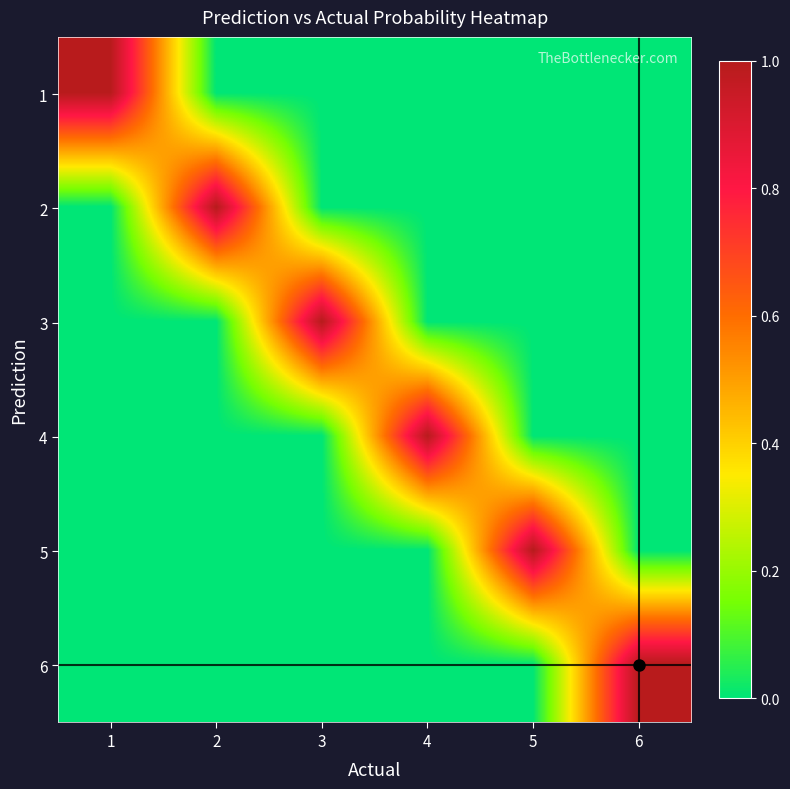

At which category does the chart reach its peak across all series?

5